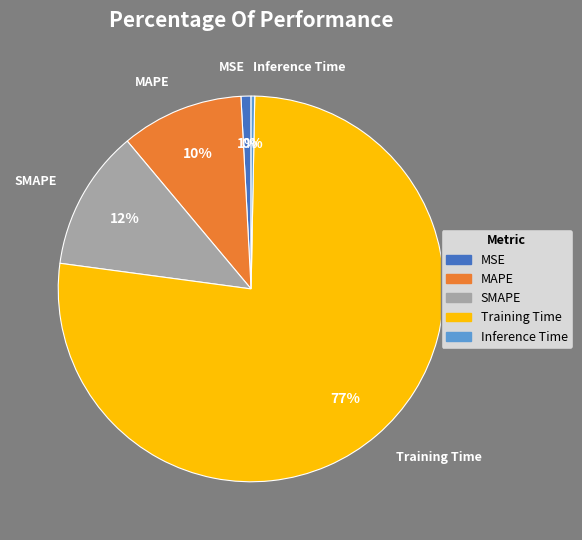

What percentage is the MSE slice, to the nearest percent?

1%